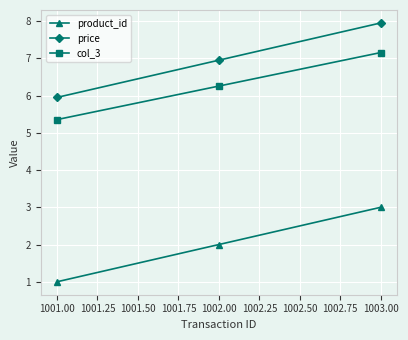

What is the sum of all price values?

20.9